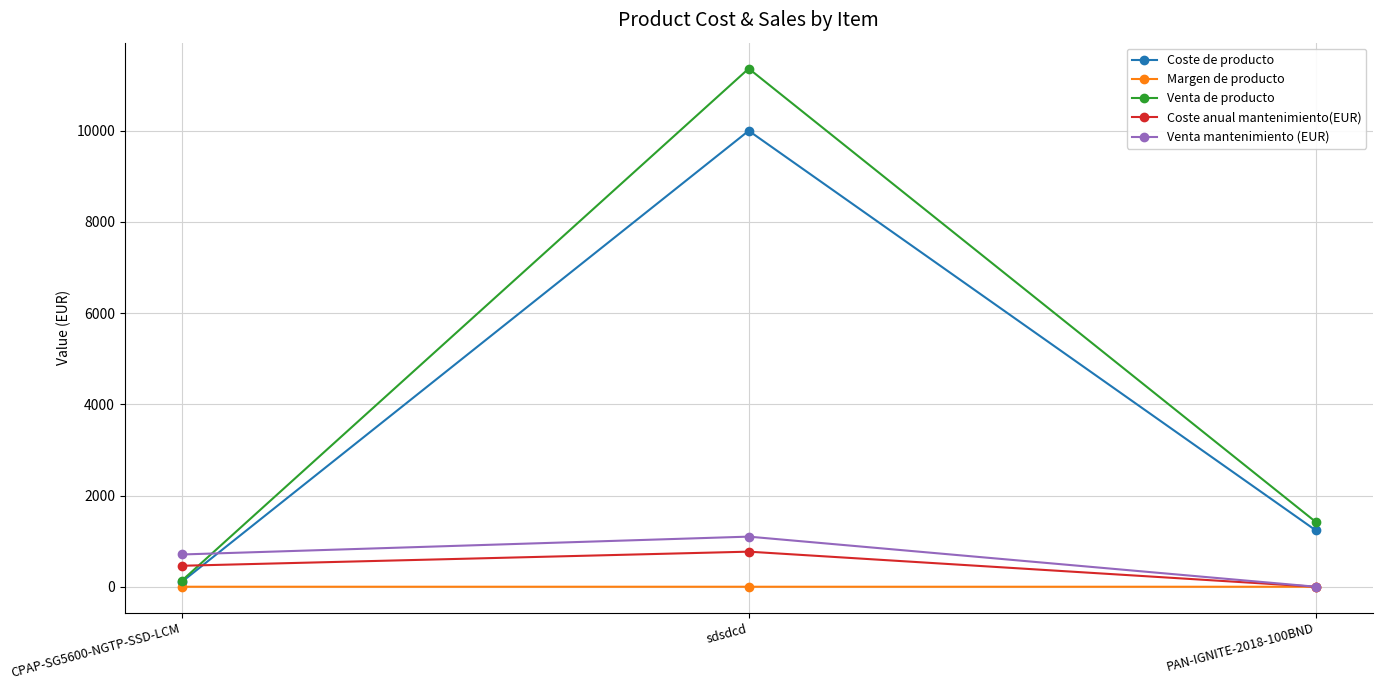

Where does the Coste de producto series first go above 1234?

sdsdcd